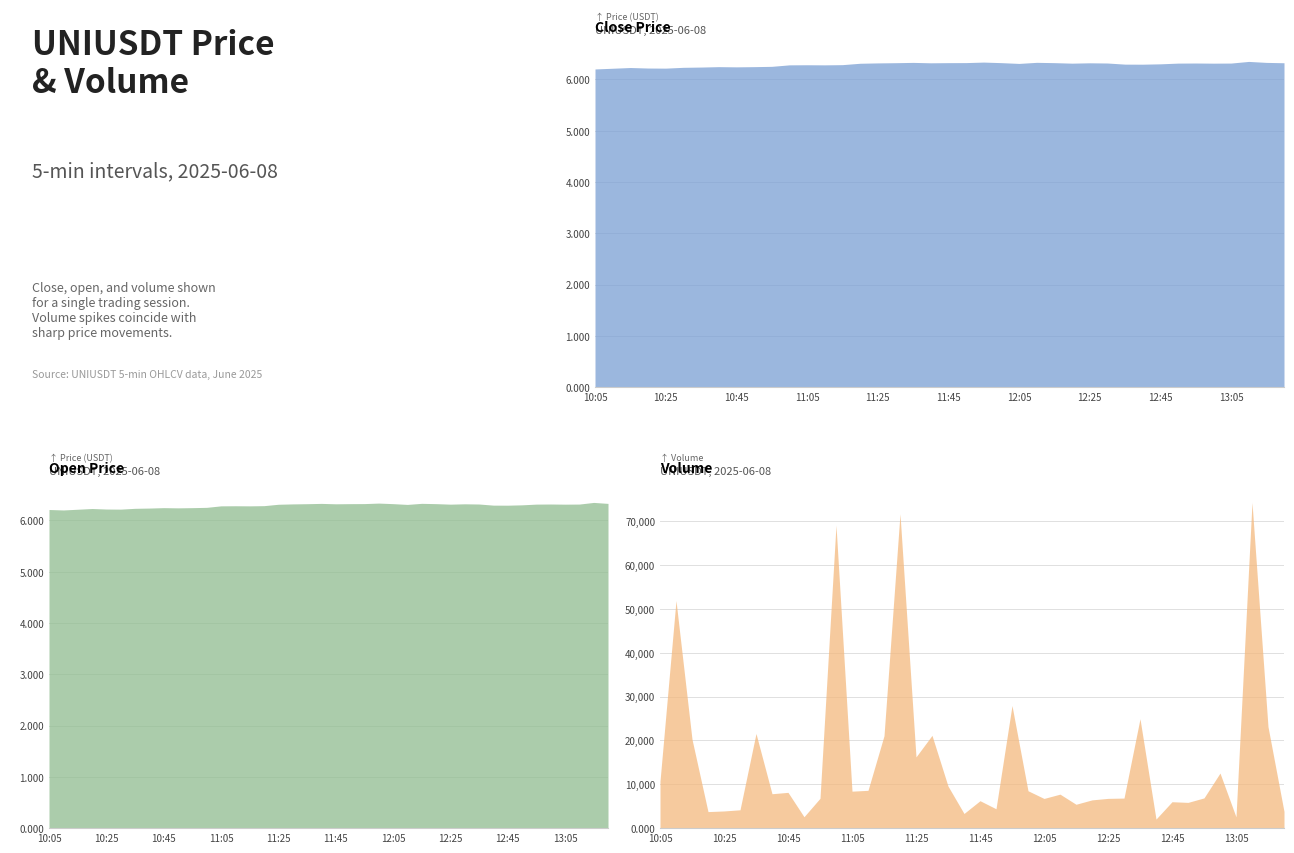

Is the value of open at 10:40 greater than the value of volume at 13:10?

No